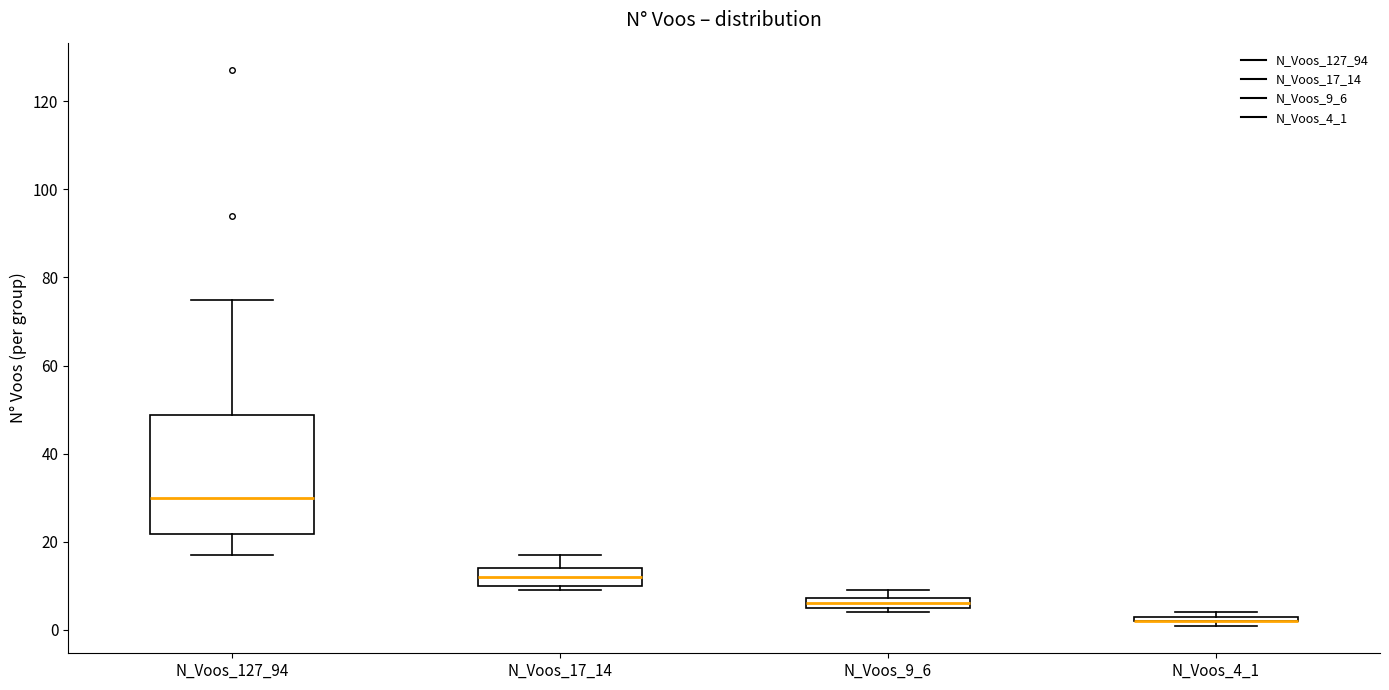

Which box is the tallest, from its lower edge to its upper edge?

N_Voos_127_94